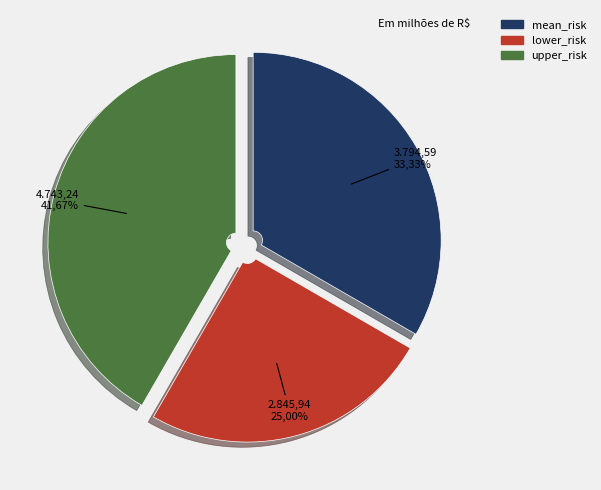

What is the ratio of the value at upper_risk to the value at mean_risk?

1.2